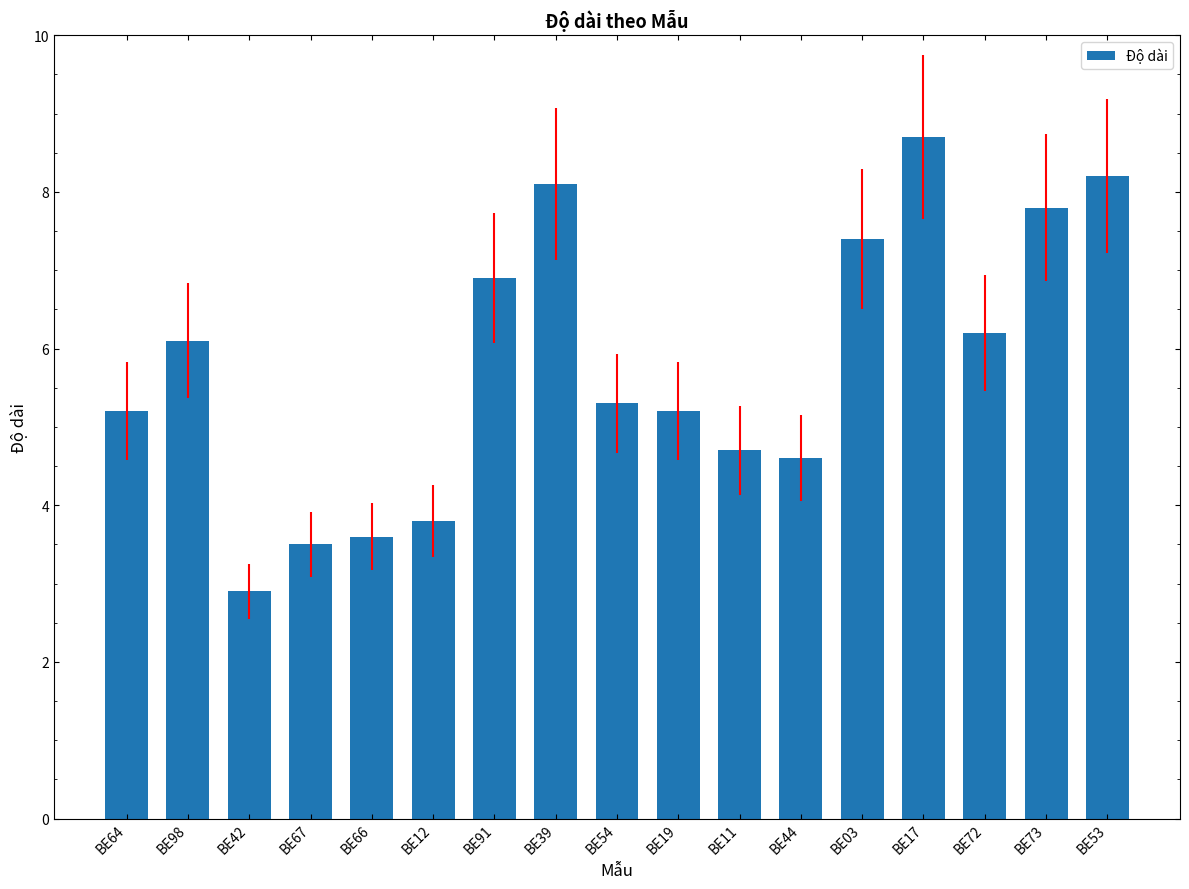

Reading right to left, extract all data points from this chart.

8.2	7.8	6.2	8.7	7.4	4.6	4.7	5.2	5.3	8.1	6.9	3.8	3.6	3.5	2.9	6.1	5.2